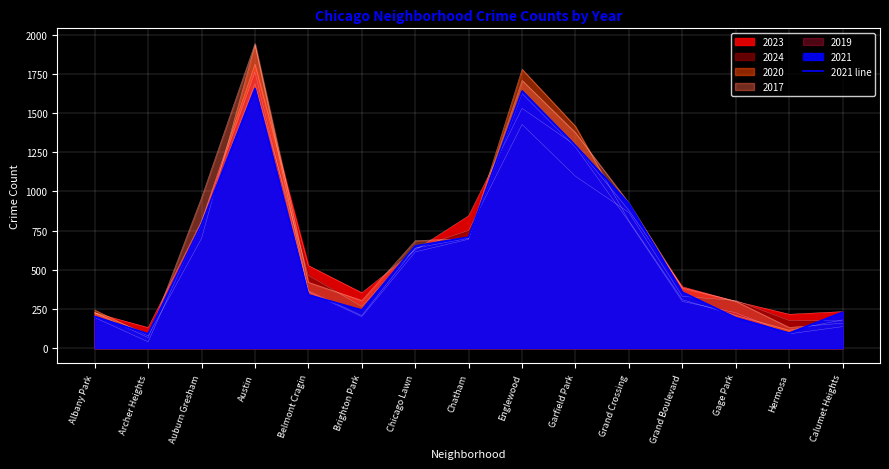

What is the average value?

627